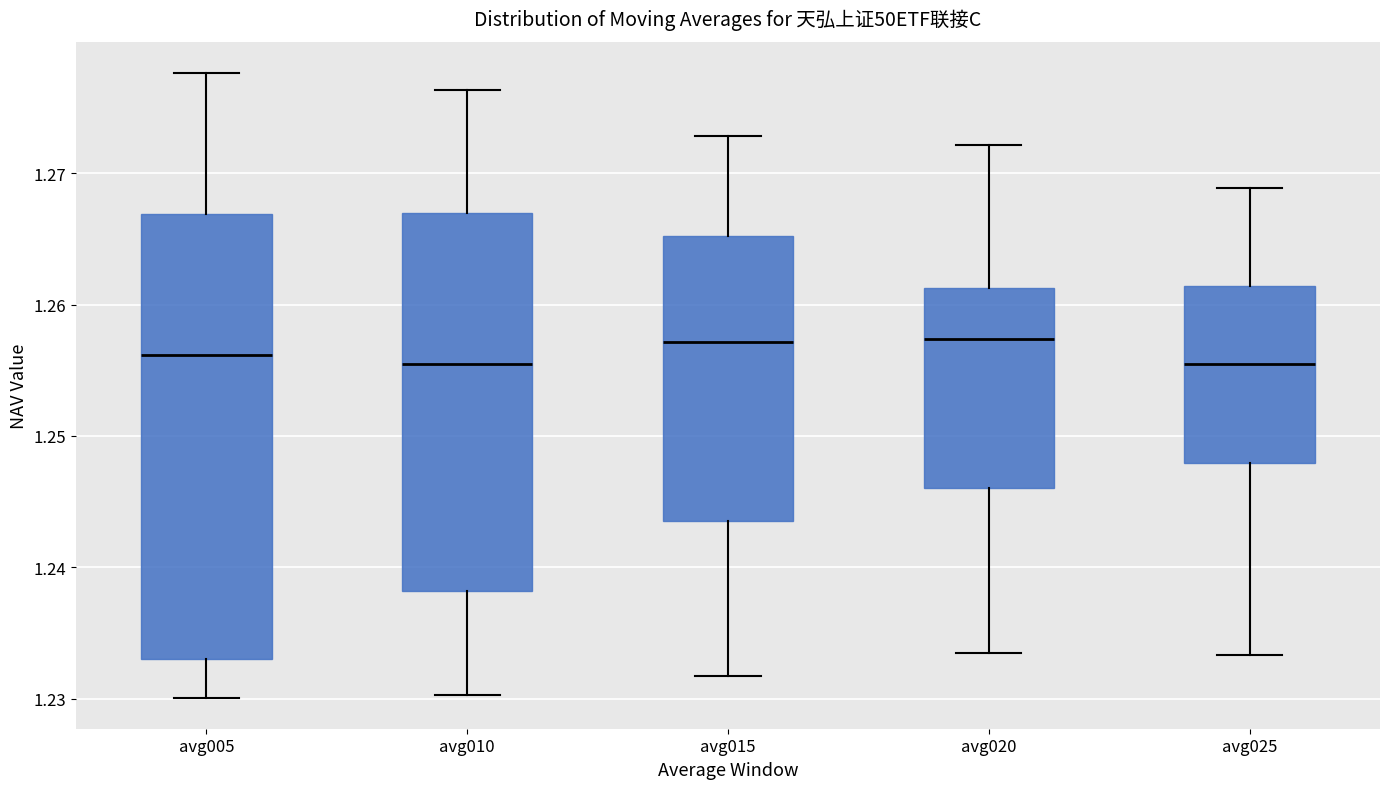

Where does the lower whisker of the box for avg020 end on the y-axis? The values are not printed on the chart, so give them approximately, as read against the axis.

1.234